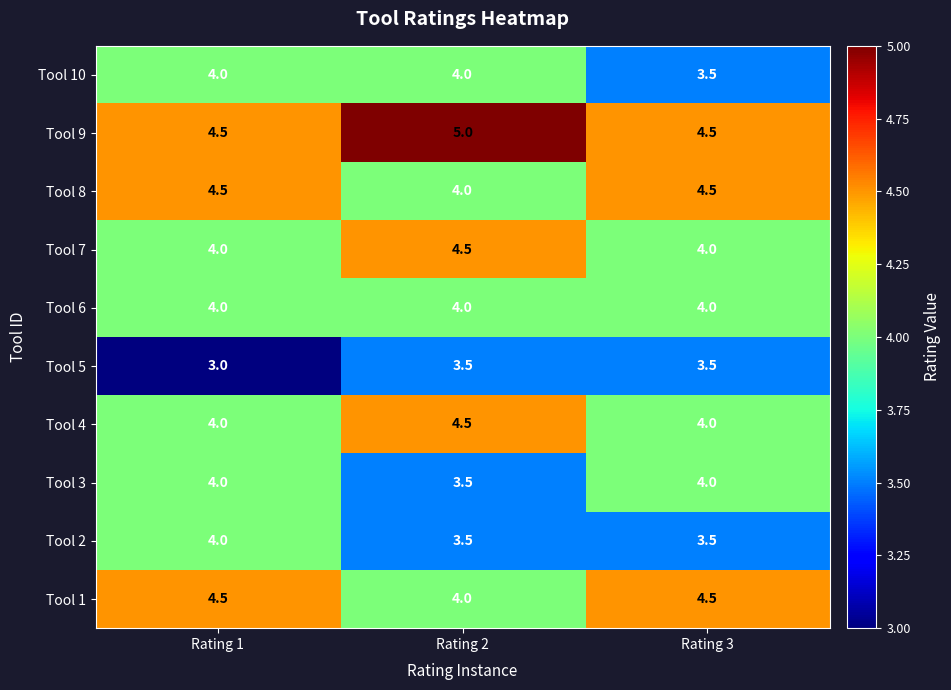

At which category does the chart reach its peak across all series?

Rating 2